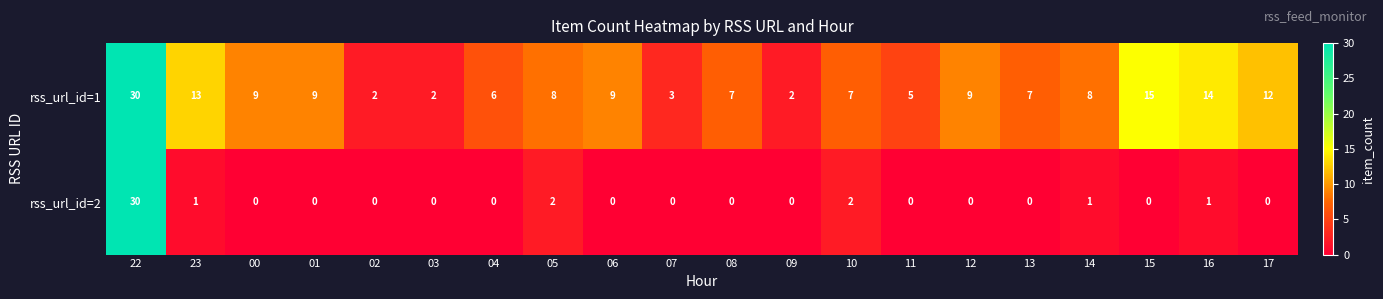

How many series are shown in this chart?

2